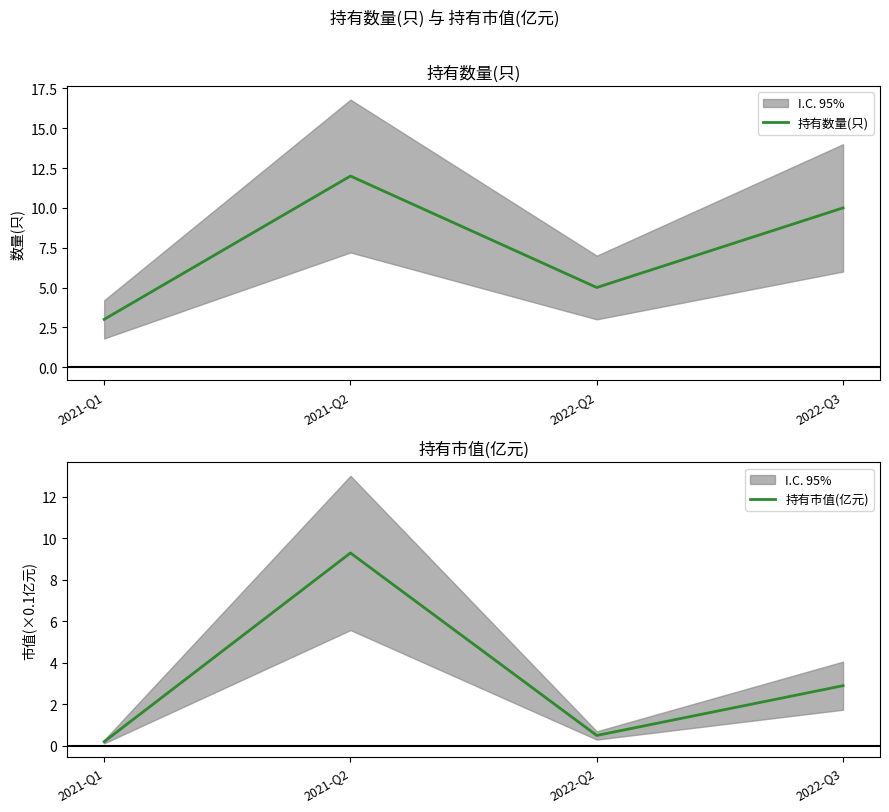

True or false: 持有数量(只) has a value of 4.9 at 2021-Q2.

False